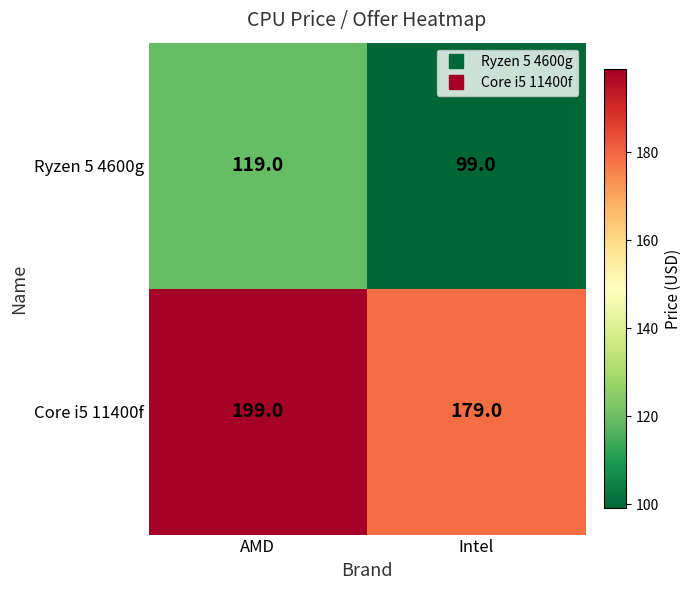

What is the spread (max minus min) of values at Intel?

80